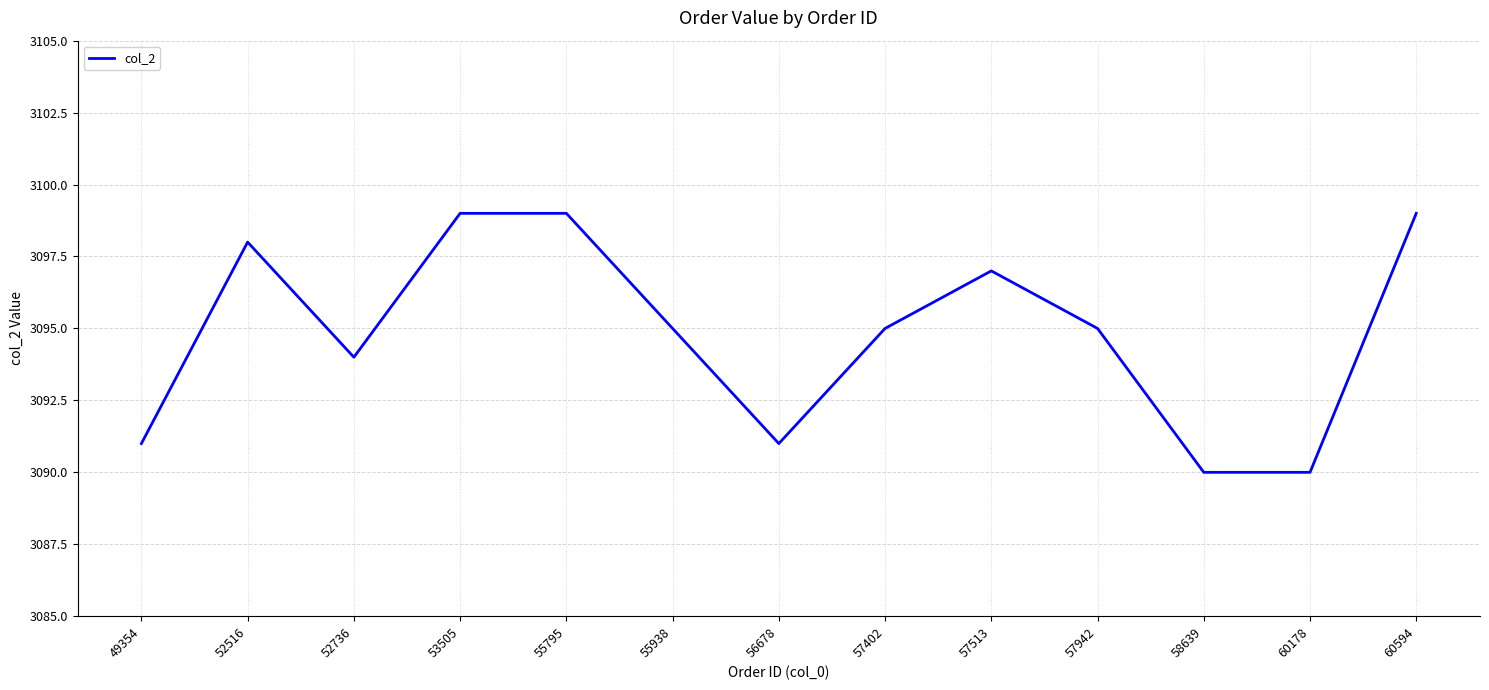

The chart shows a value of 1942 at 49354. True or false?

False